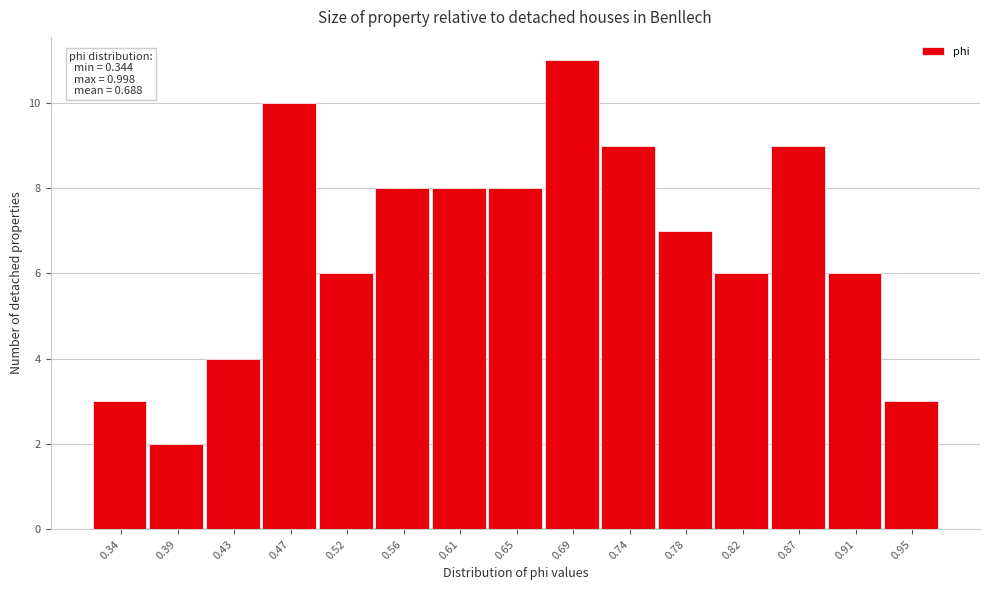

Reading left to right, list all the values displayed in this chart.

0.34=3	0.39=2	0.43=4	0.47=10	0.52=6	0.56=8	0.61=8	0.65=8	0.69=11	0.74=9	0.78=7	0.82=6	0.87=9	0.91=6	0.95=3